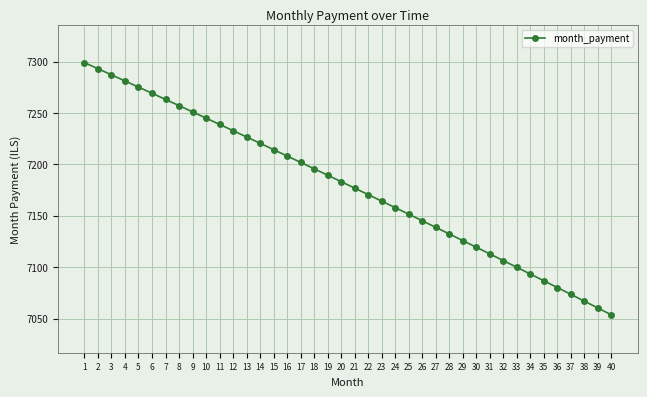

Rank the categories by value from lowest to highest.

40, 39, 38, 37, 36, 35, 34, 33, 32, 31, 30, 29, 28, 27, 26, 25, 24, 23, 22, 21, 20, 19, 18, 17, 16, 15, 14, 13, 12, 11, 10, 9, 8, 7, 6, 5, 4, 3, 2, 1